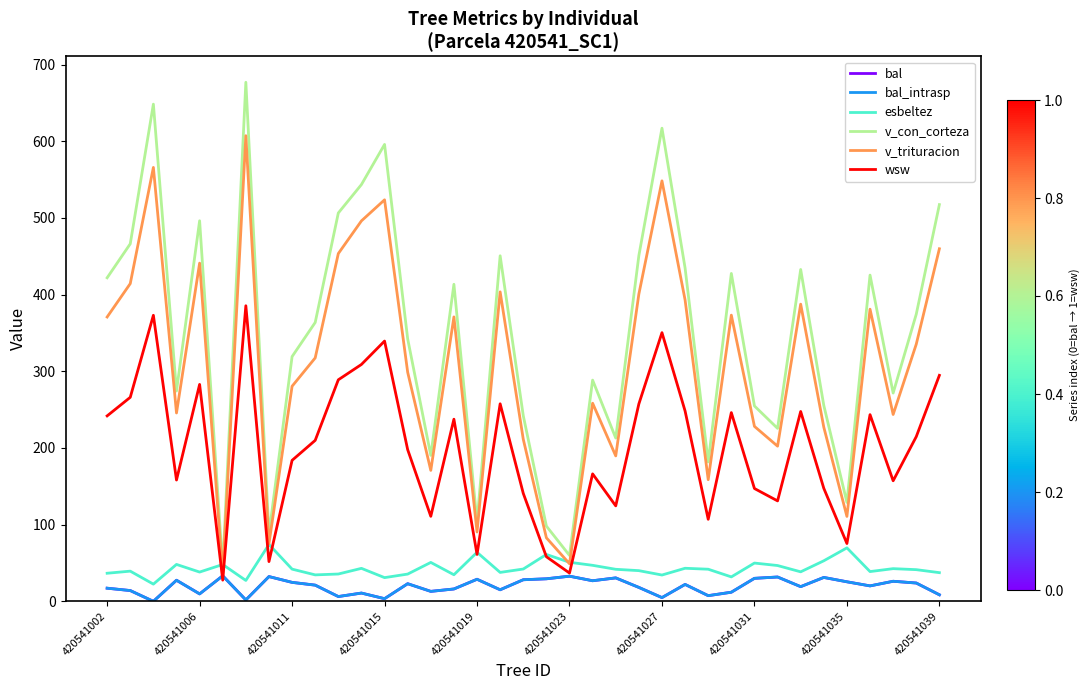

Does the chart display data point markers on the line(s)?

No